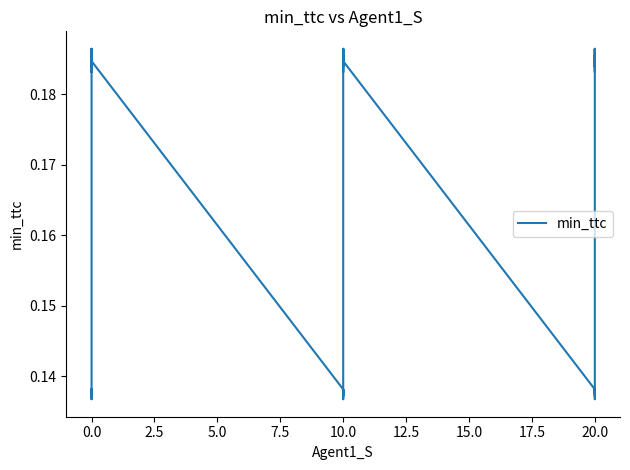

How many data points does each series have?

36